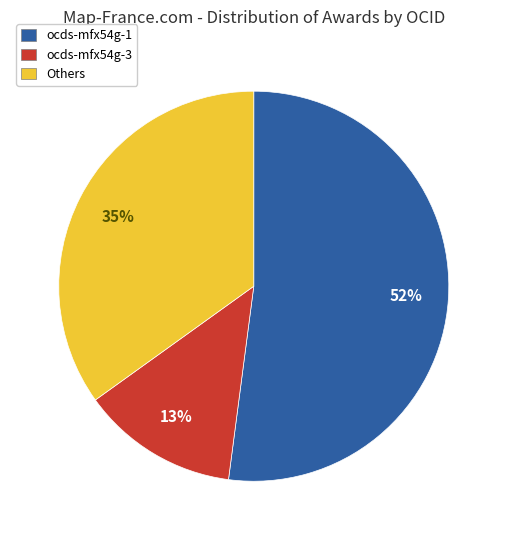

Approximately how many times larger is the value at Others compared to ocds-mfx54g-3?

2.7